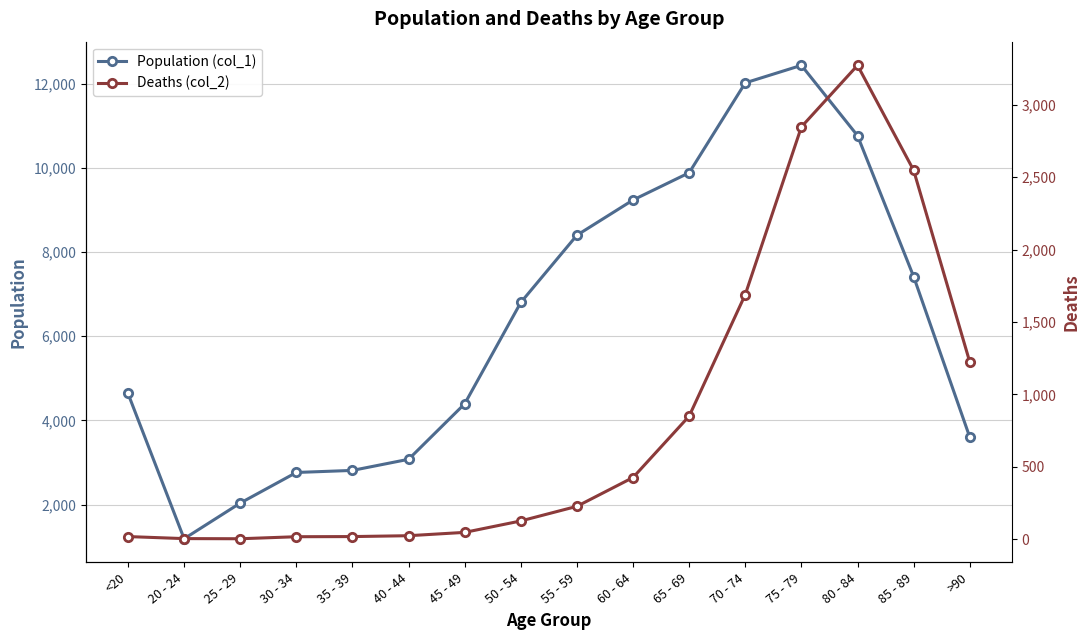

True or false: Population (col_1) and Deaths (col_2) cross at least once.

False